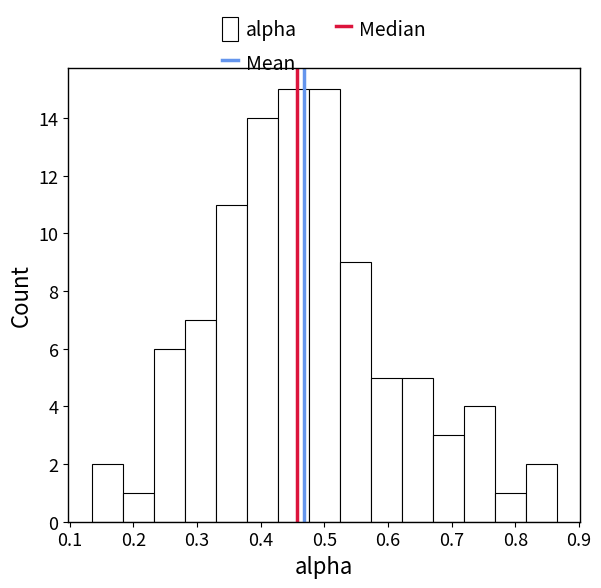

Reading left to right, transcribe this chart: for each bar, give the range it covers on the x-axis and its height. Neither the bar edges nor the heights are printed on the chart, so give them approximately, as read against the axes.

0.13 to 0.18: 2
0.18 to 0.23: 1
0.23 to 0.28: 6
0.28 to 0.33: 7
0.33 to 0.38: 11
0.38 to 0.43: 14
0.43 to 0.48: 15
0.48 to 0.52: 15
0.52 to 0.57: 9
0.57 to 0.62: 5
0.62 to 0.67: 5
0.67 to 0.72: 3
0.72 to 0.77: 4
0.77 to 0.82: 1
0.82 to 0.87: 2